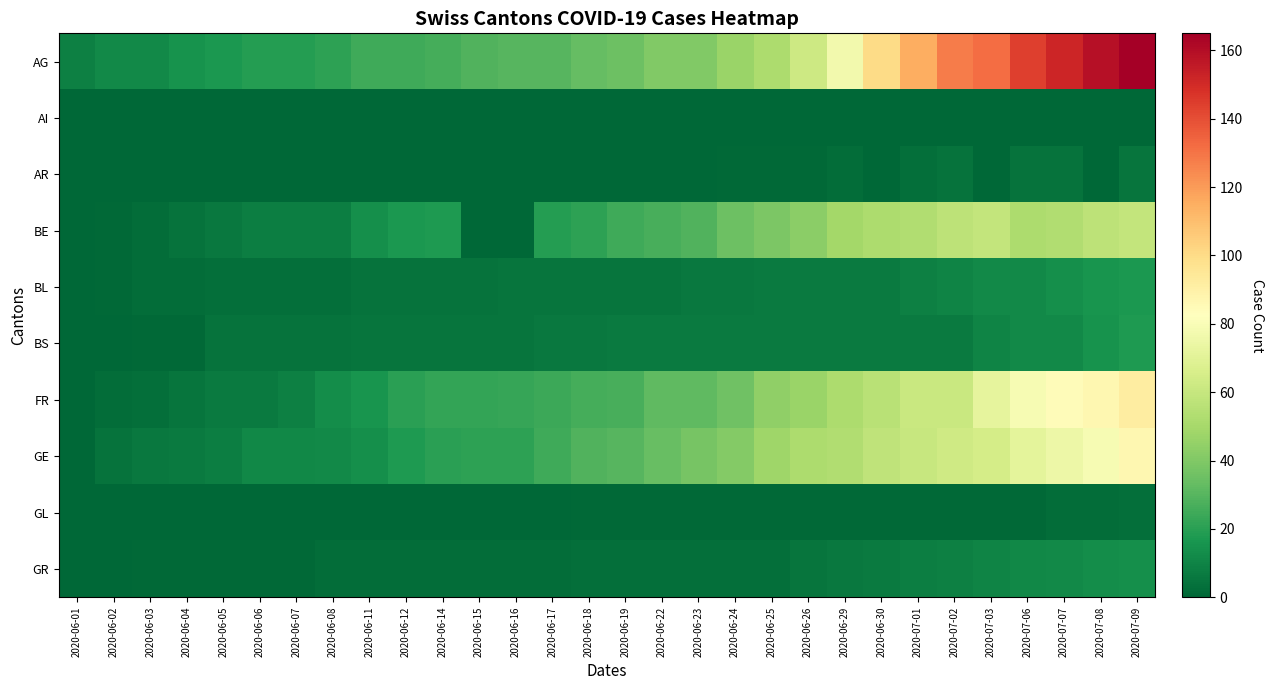

What is the spread (max minus min) of values at 2020-06-23?

40